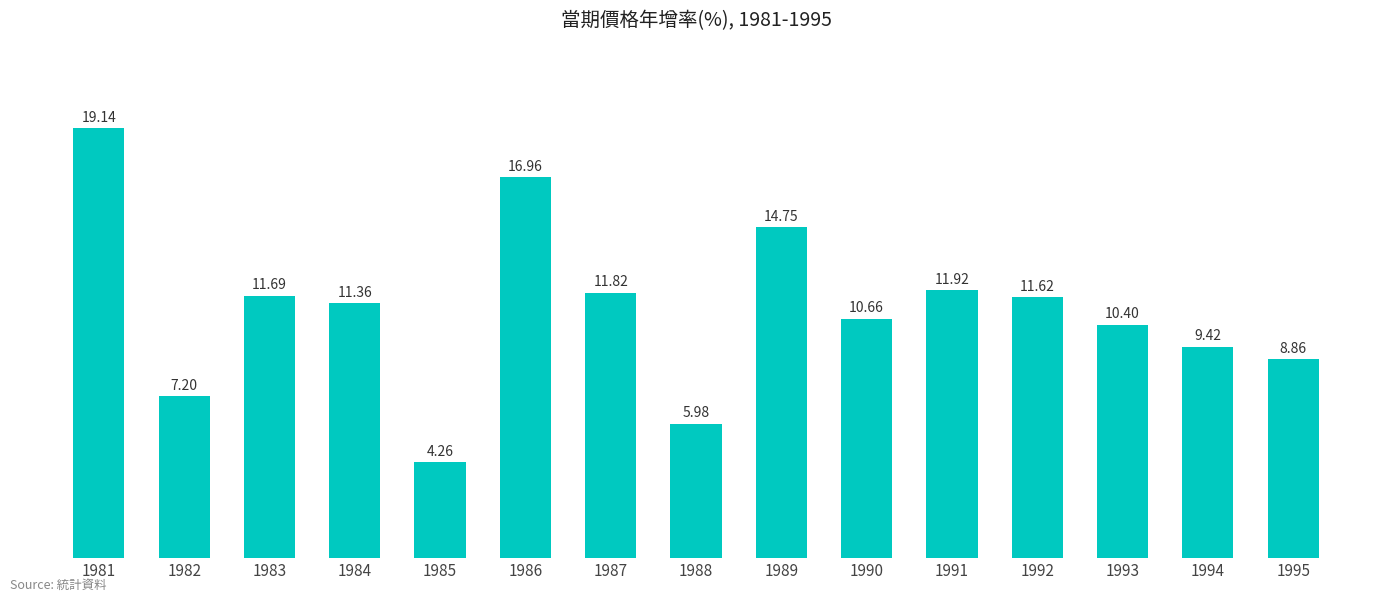

What is the change in value from 1987 to 1992?

-0.2